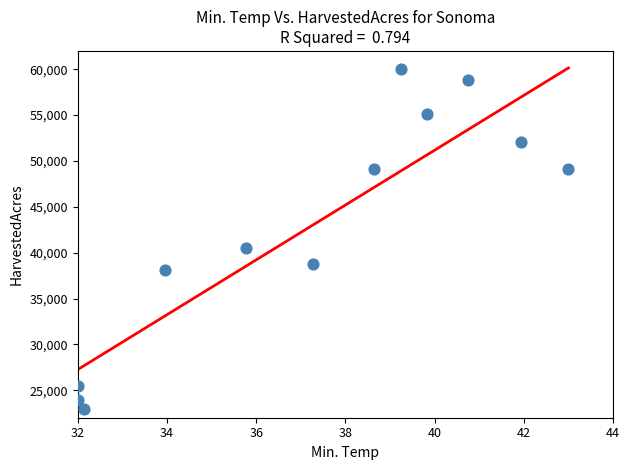

What is the average Y value?

42839.1